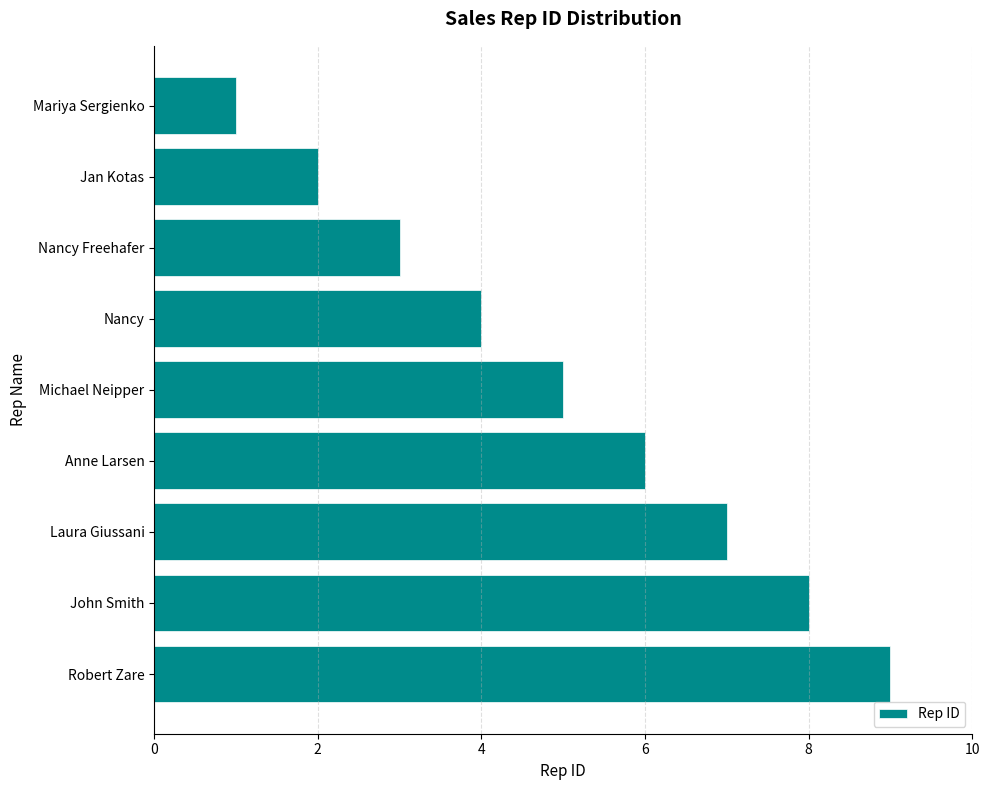

Is it true that the value at Nancy is 4?

True